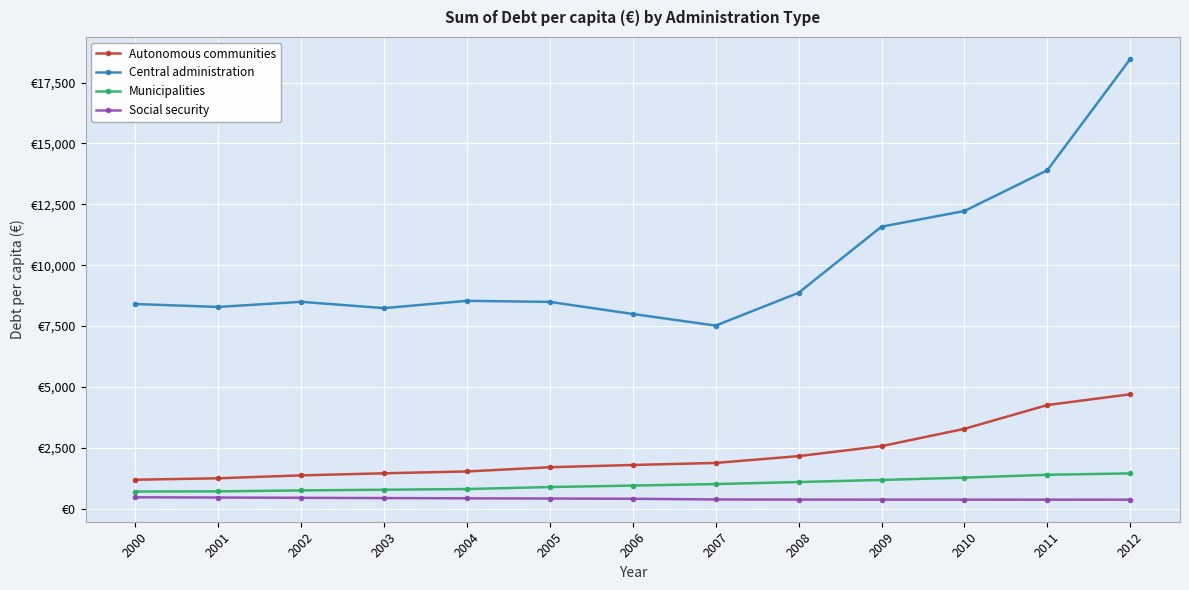

Is this an area chart (filled region under the line)?

No